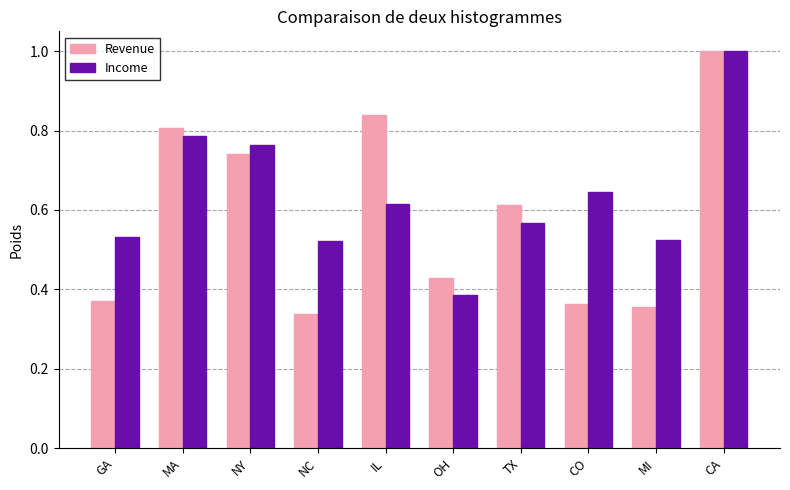

At which label is Income closest to 0?

OH